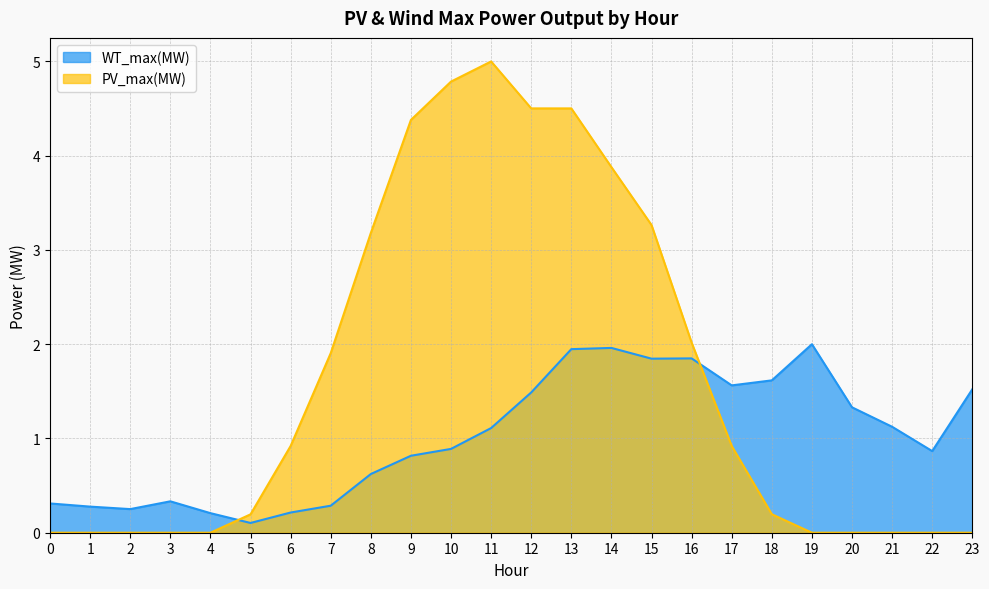

List the labels in order of WT_max(MW) value, largest first.

19, 14, 13, 16, 15, 18, 17, 23, 12, 20, 21, 11, 10, 22, 9, 8, 3, 0, 7, 1, 2, 6, 4, 5